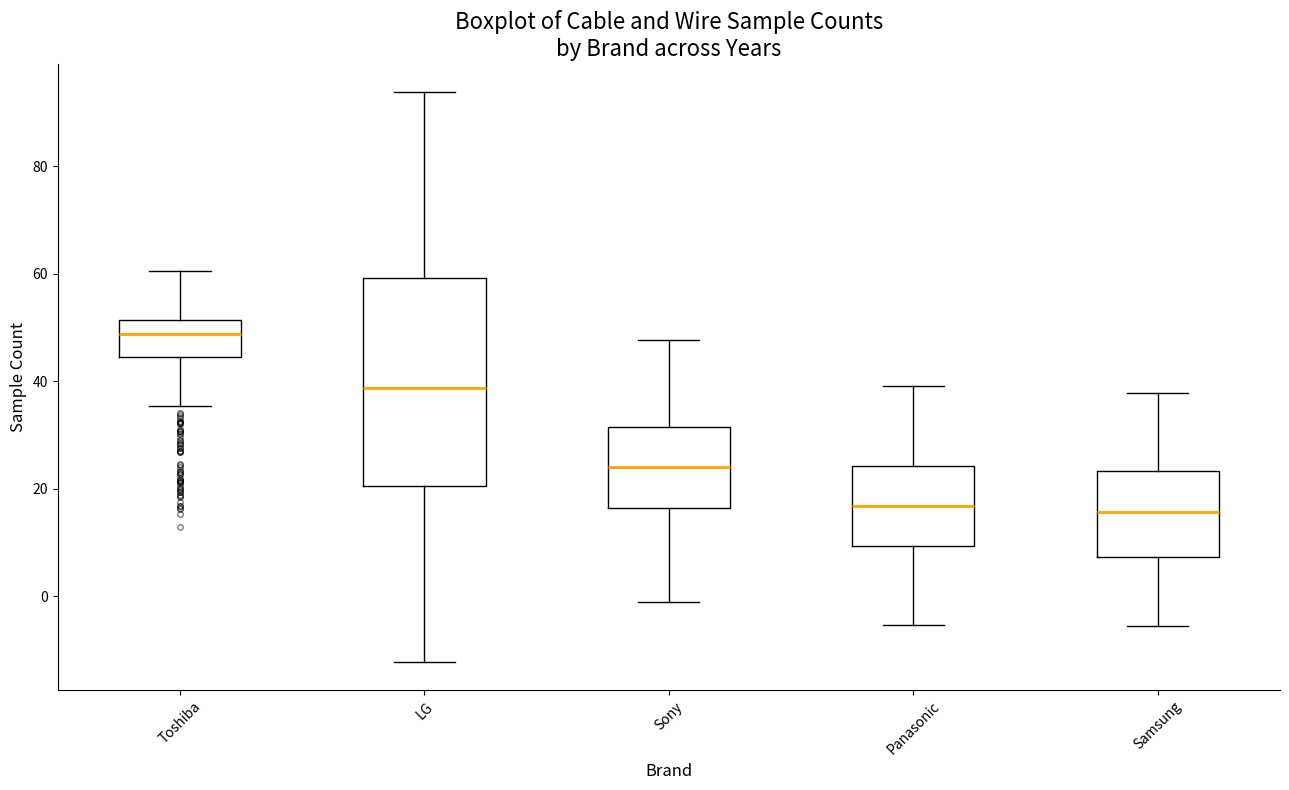

Reading left to right, transcribe this box plot: for each box, give where its median line is, the range the box spans, and where its two whiskers end, as read against the y-axis. The values are not printed on the chart, so give them approximately, as read against the axis.

Toshiba: median 48, box 44 to 52, whiskers 36 to 60
LG: median 38, box 20 to 60, whiskers -12 to 94
Sony: median 24, box 16 to 32, whiskers -2 to 48
Panasonic: median 16, box 10 to 24, whiskers -6 to 40
Samsung: median 16, box 8 to 24, whiskers -6 to 38